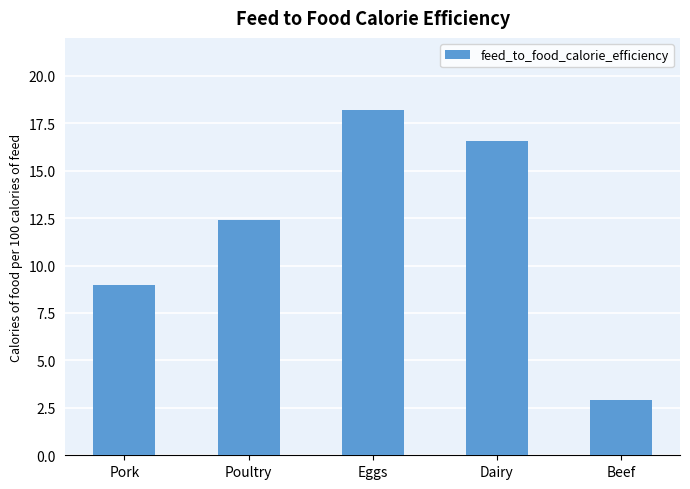

What is the minimum value shown in the chart?

2.9